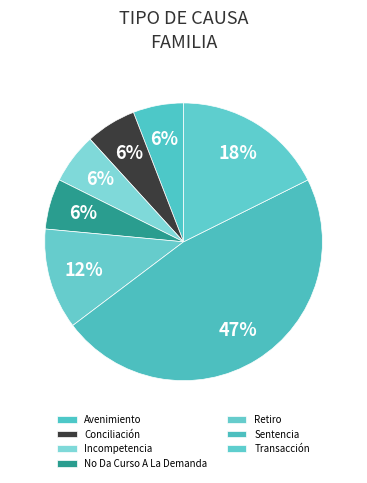

Count the number of slices in the pie.

7